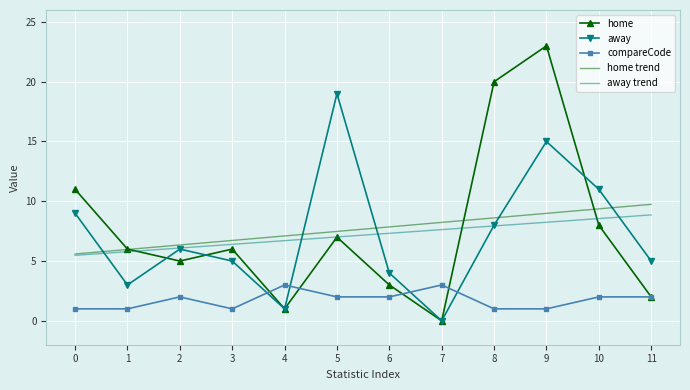

Which label corresponds to the largest value in the chart?

9